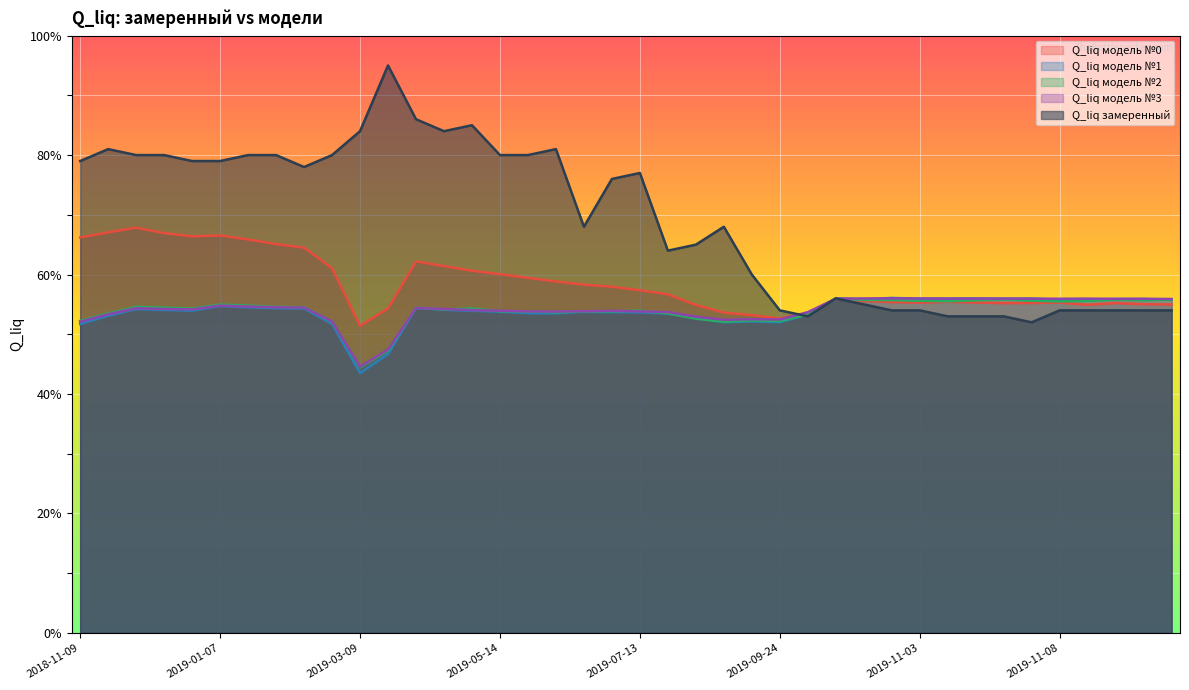

What are all the series names shown in the legend?

Q_liq модель №0, Q_liq модель №1, Q_liq модель №2, Q_liq модель №3, Q_liq замеренный